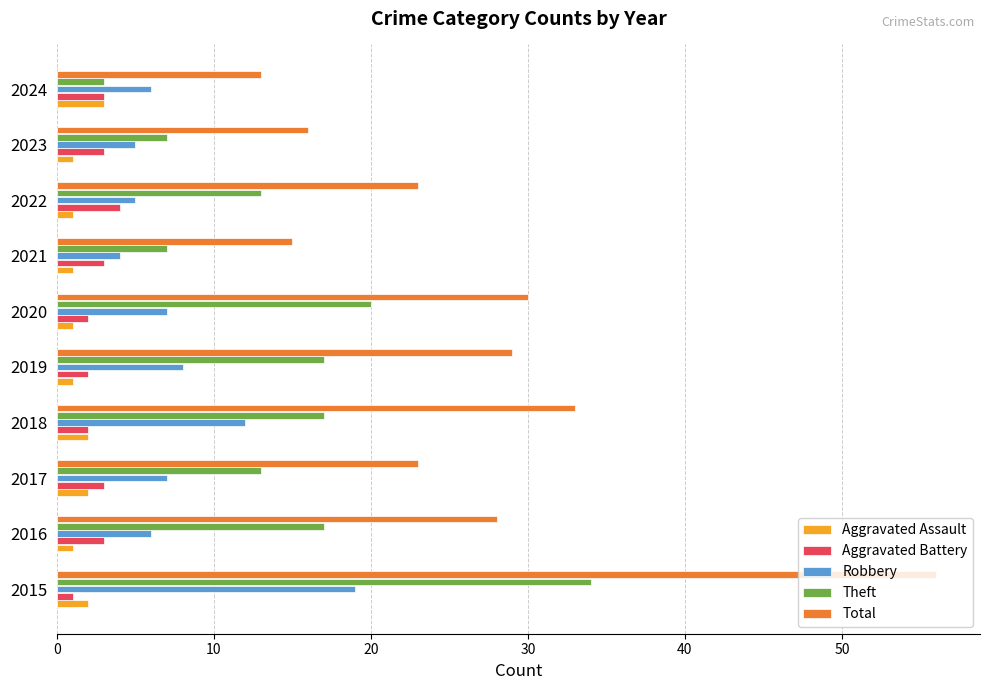

True or false: Robbery has a value of 8 at 2019.

True